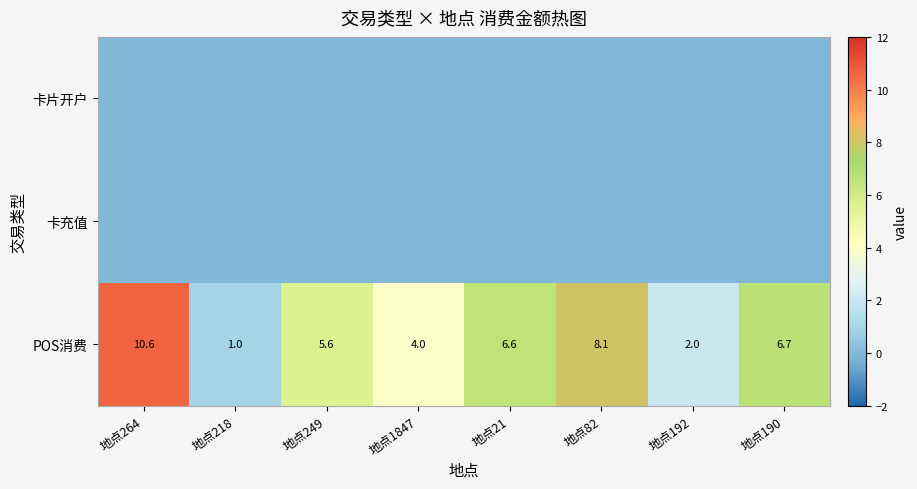

List the labels in order of POS消费 value, smallest first.

地点218, 地点192, 地点1847, 地点249, 地点21, 地点190, 地点82, 地点264